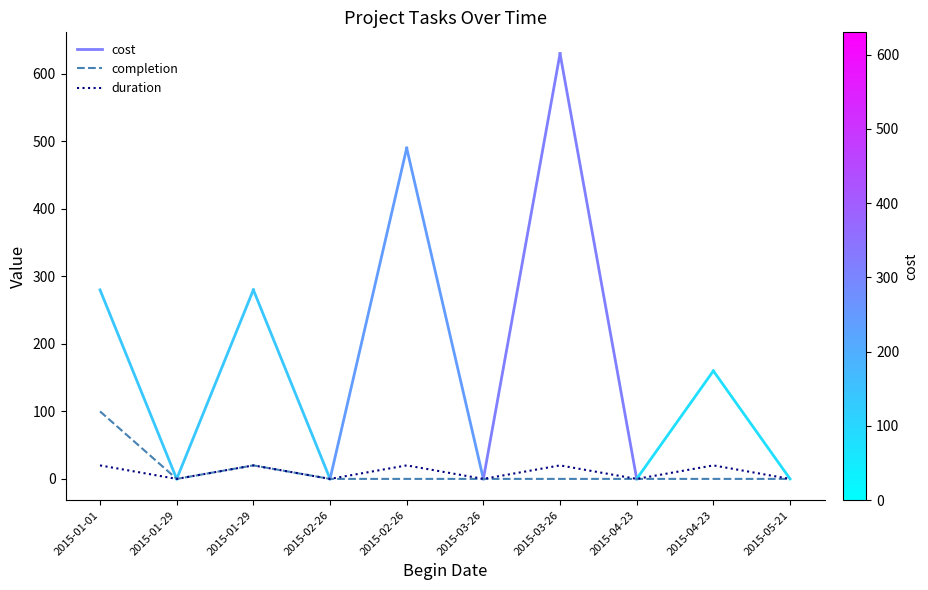

At which label does duration reach its peak?

2015-01-01